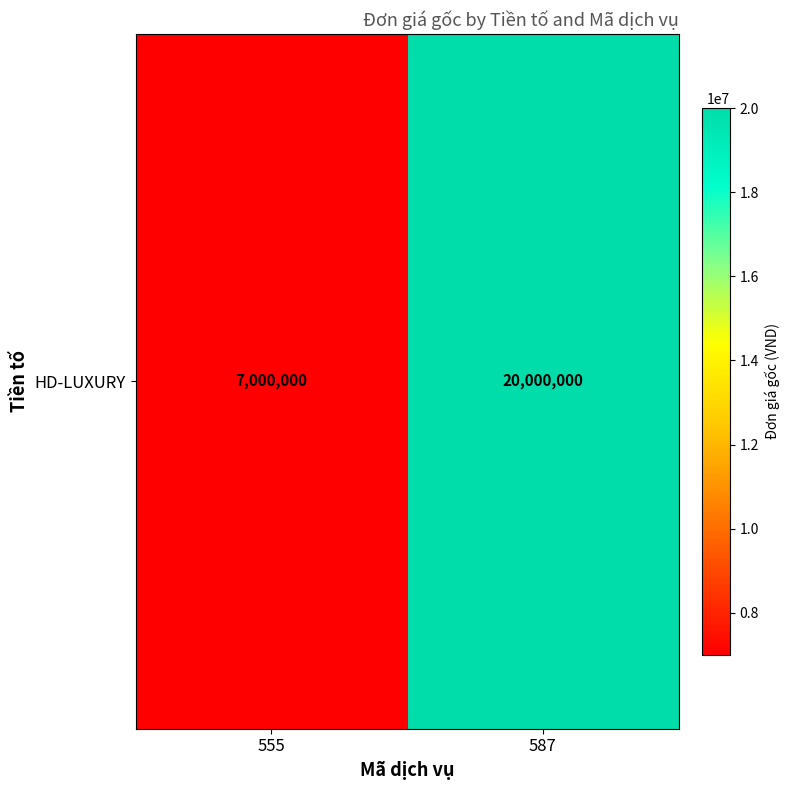

What is the difference between the values at 587 and 555?

13000000